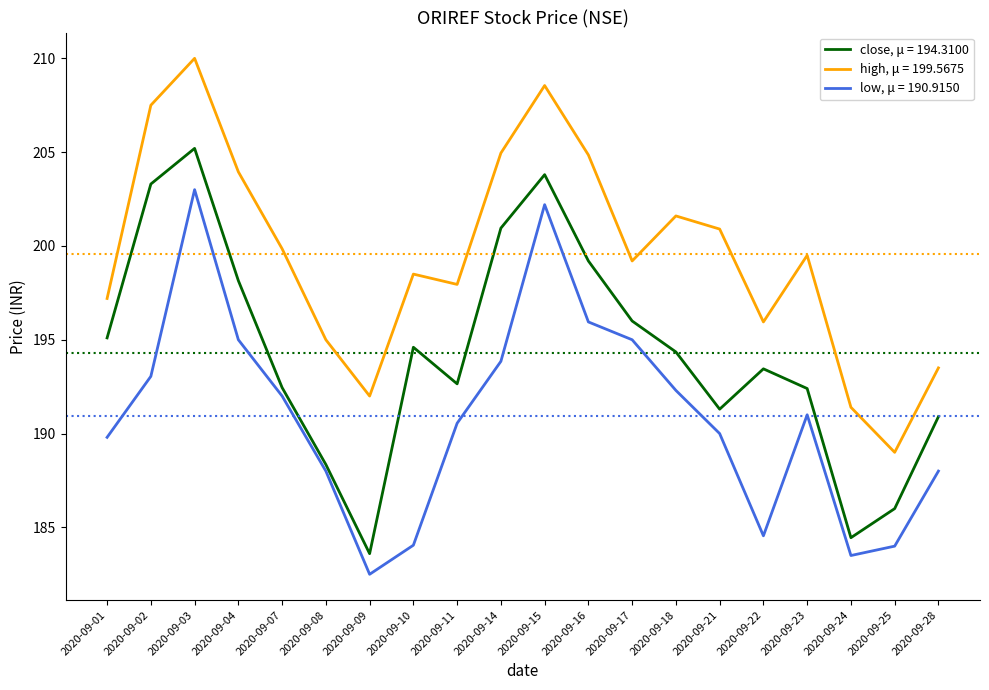

Which label corresponds to the largest value in the chart?

2020-09-03